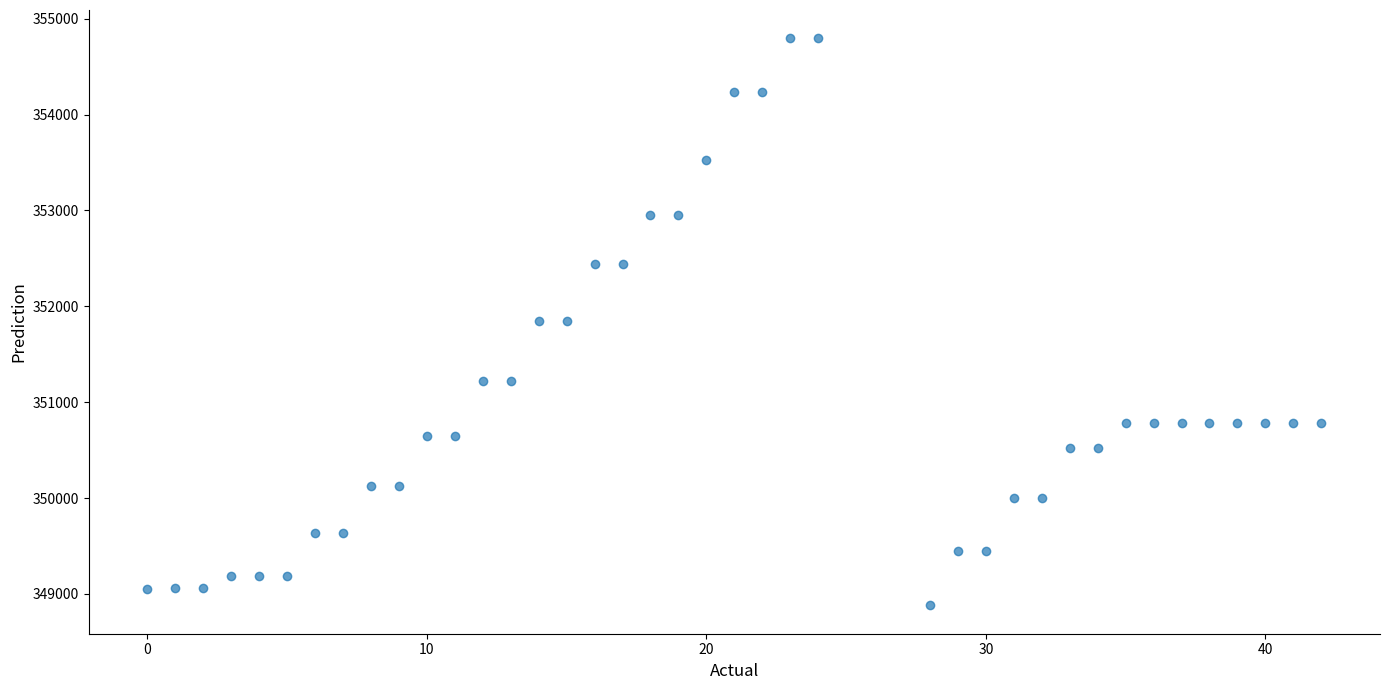

What is the range of Y values (max minus min)?

5915